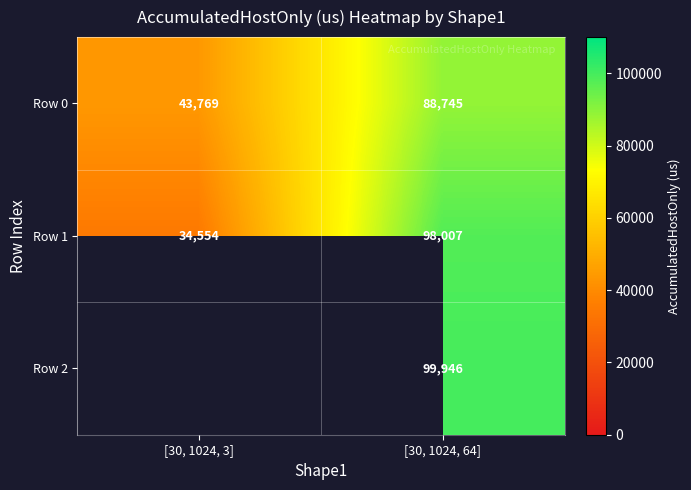

At which label does Row 1 reach its peak?

[30, 1024, 64]